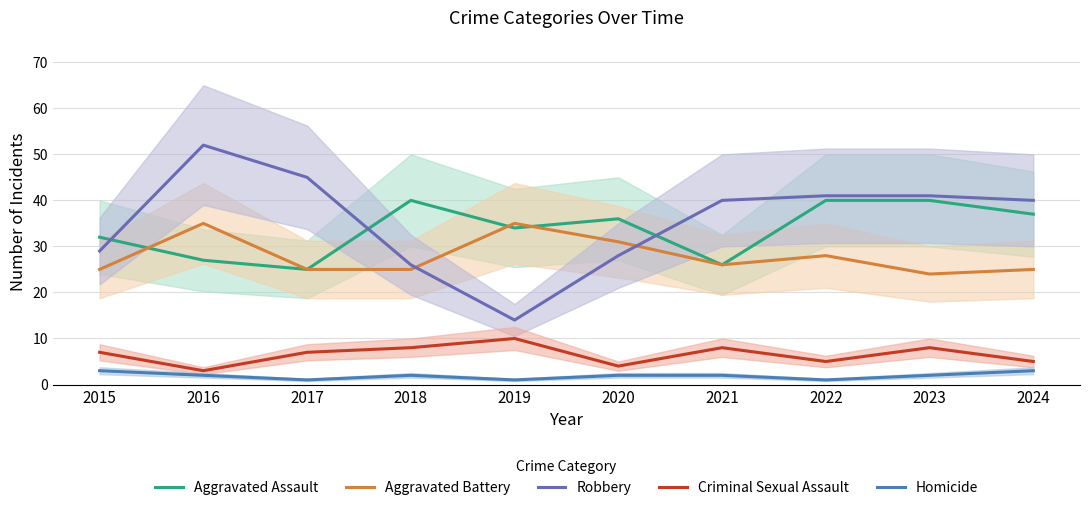

What is the difference between the maximum and minimum values in the Aggravated Assault series?

15